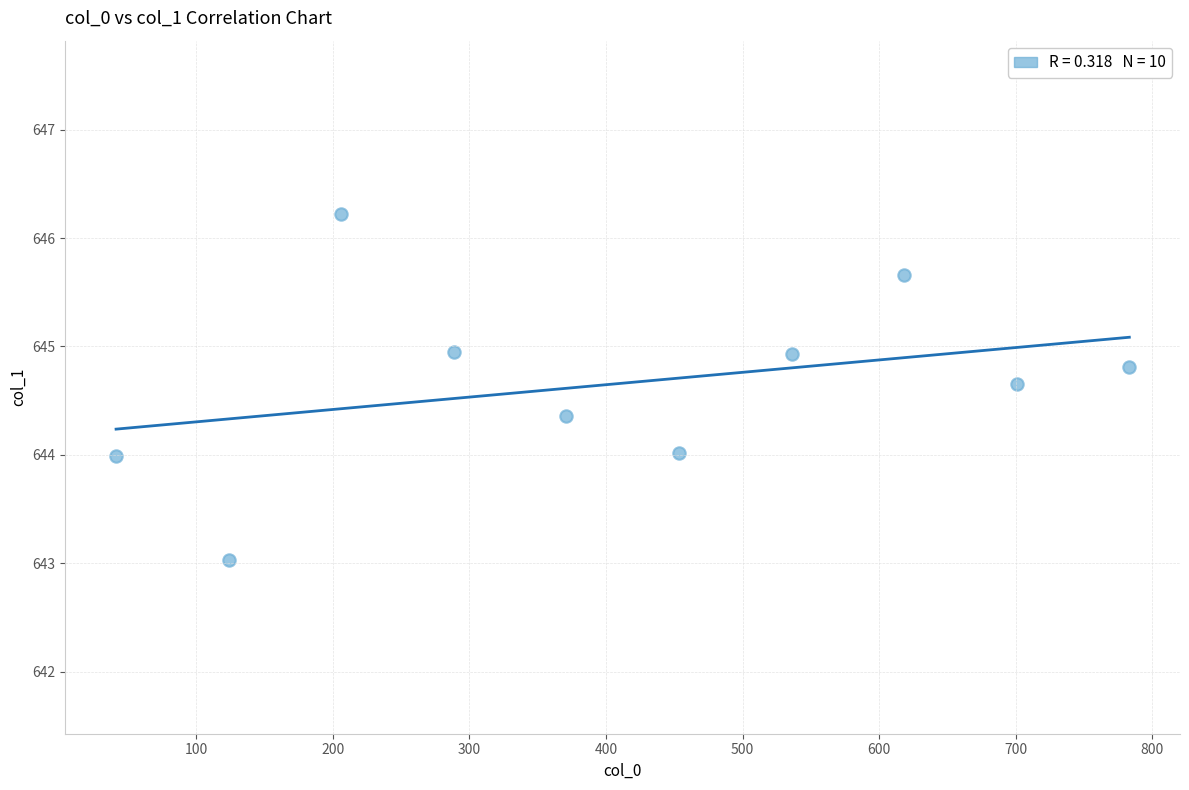

What is the average Y value?

644.7